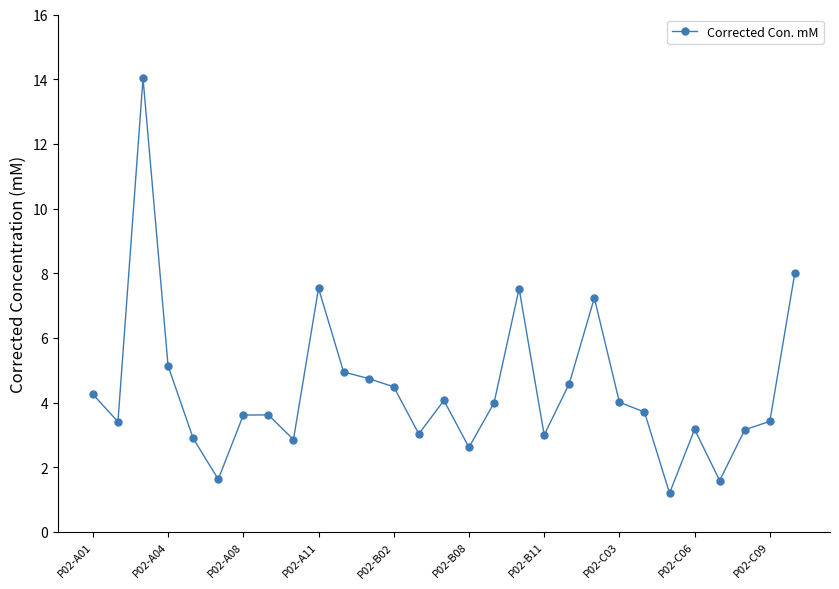

What is the value of the 25th point from the left?

3.2